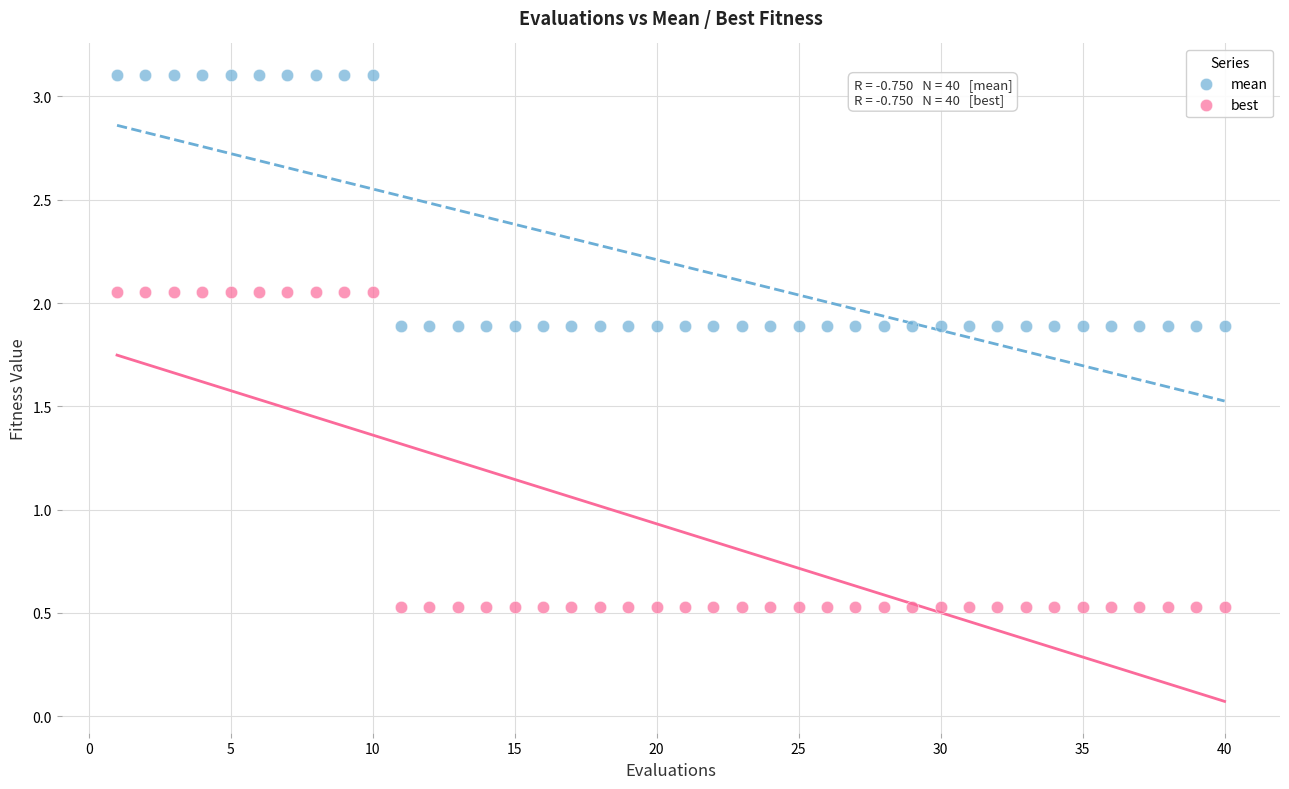

Which series contains the highest Y value?

mean